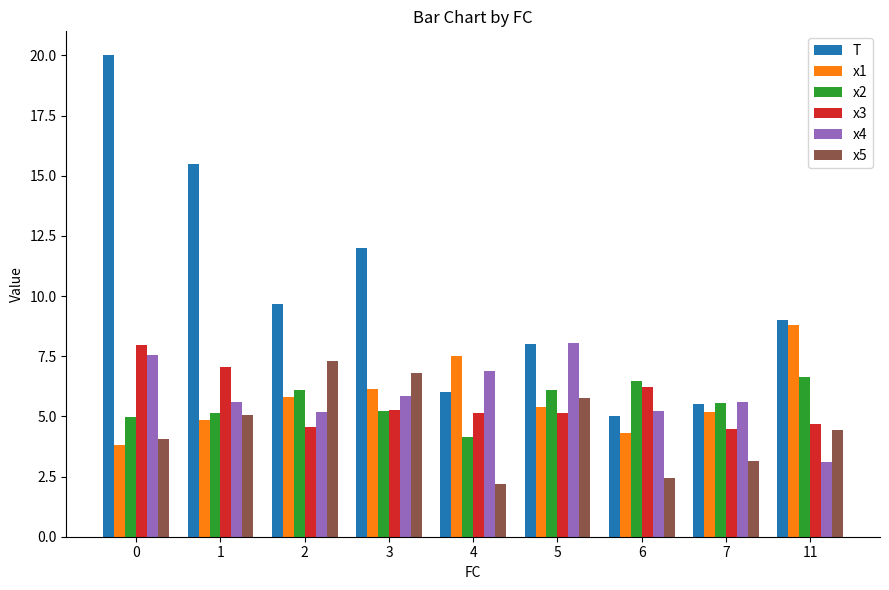

How many series are shown in this chart?

6